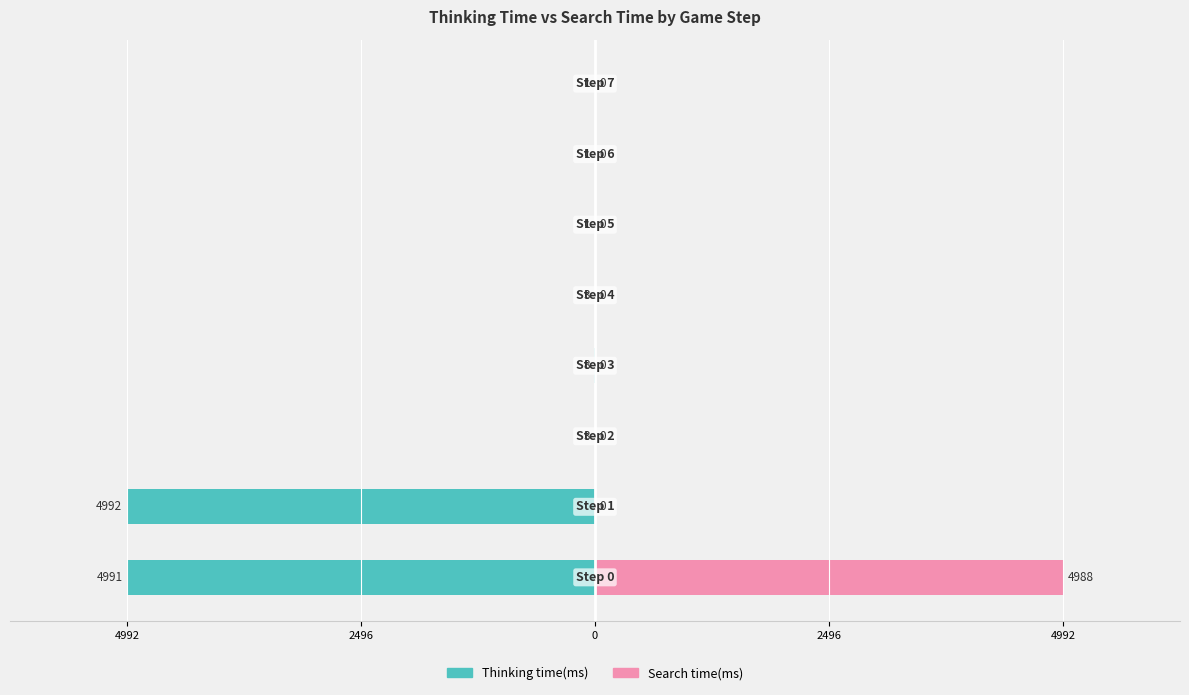

How many bars are there in each group?

2